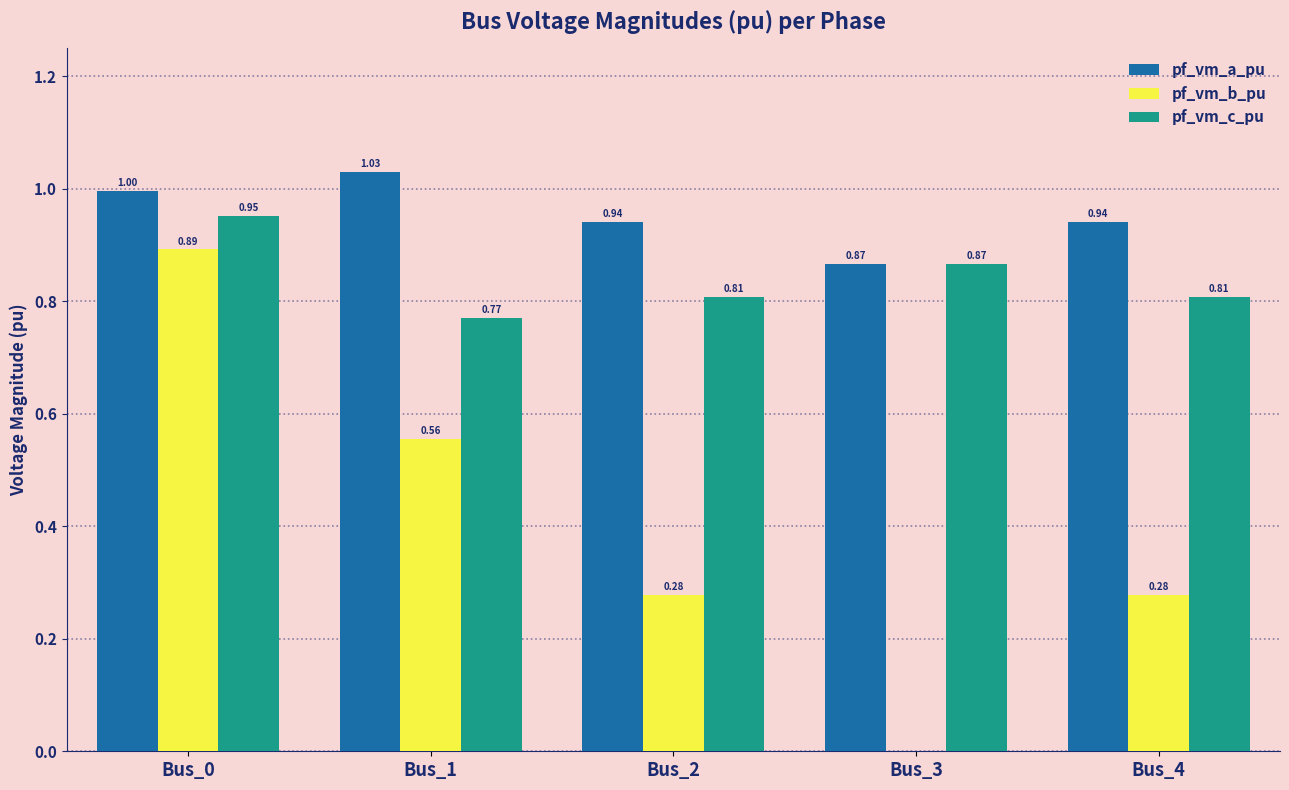

What is the total value across all series at Bus_4?

2.0